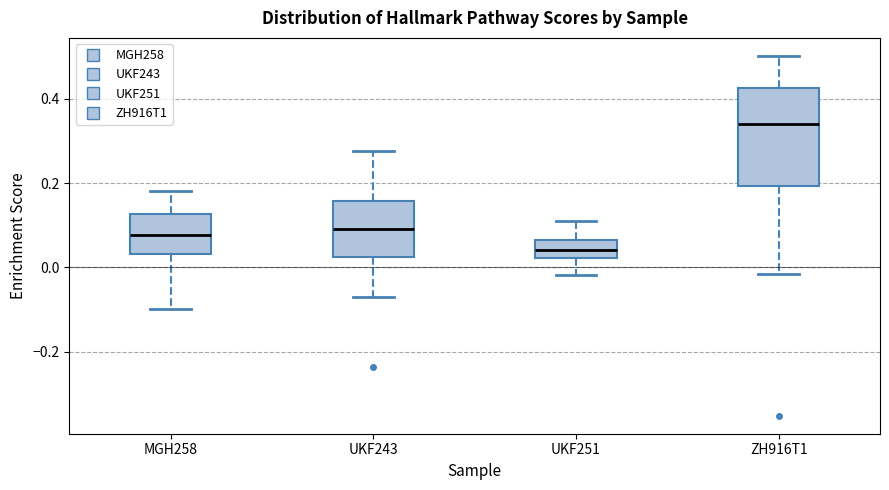

Where is the lower edge of the box for ZH916T1 on the y-axis? The values are not printed on the chart, so give them approximately, as read against the axis.

0.20